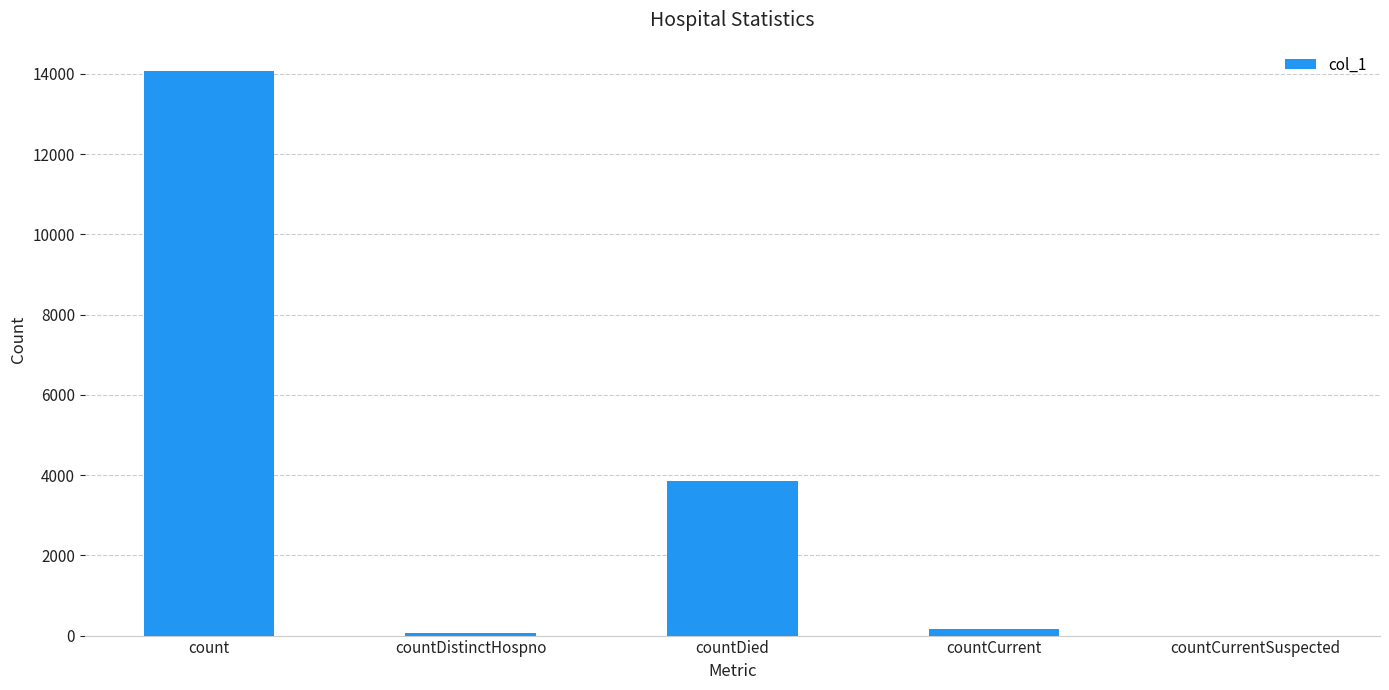

Does the chart contain stacked bars?

No